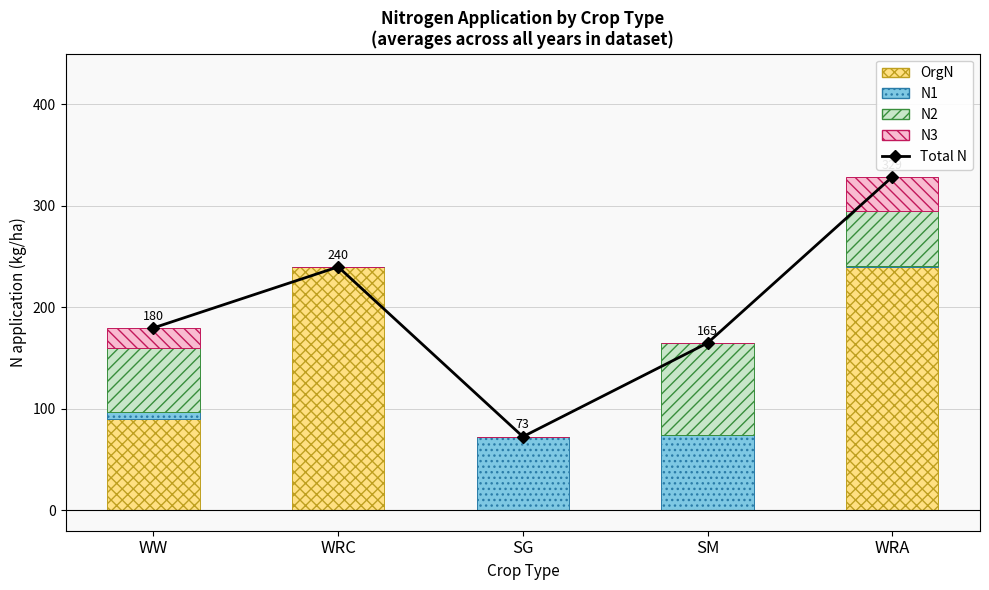

Reading right to left, transcribe all the data shown in this chart.

Total N: 328.7	165.0	72.7	240.0	179.9
OrgN: 240.0	0.0	0.0	240.0	90.0
N1: 0.5	74.6	72.7	0.0	7.1
N2: 54.1	90.4	0.0	0.0	63.3
N3: 34.1	0.0	0.0	0.0	19.4